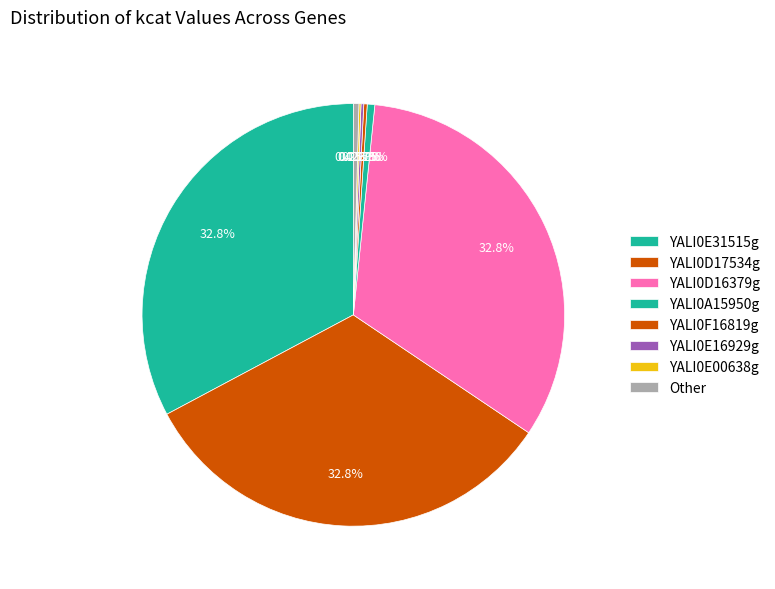

Count the number of slices in the pie.

18